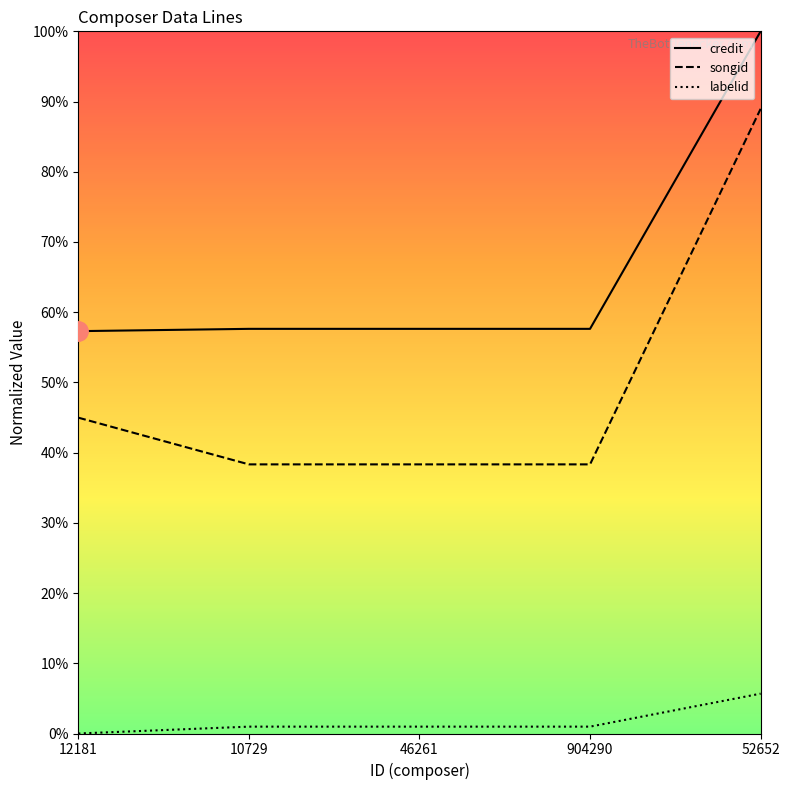

List the series in order of their peak value, highest first.

credit, songid, labelid